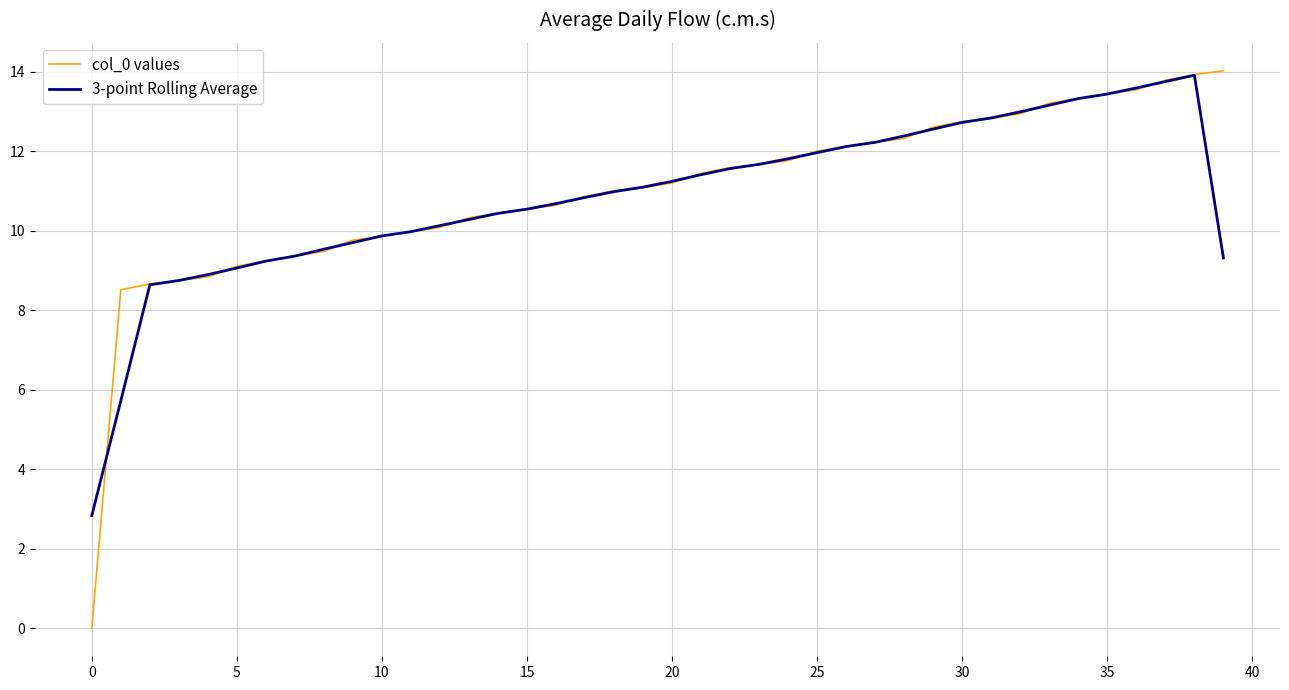

What is the maximum value shown in the chart?

14.0